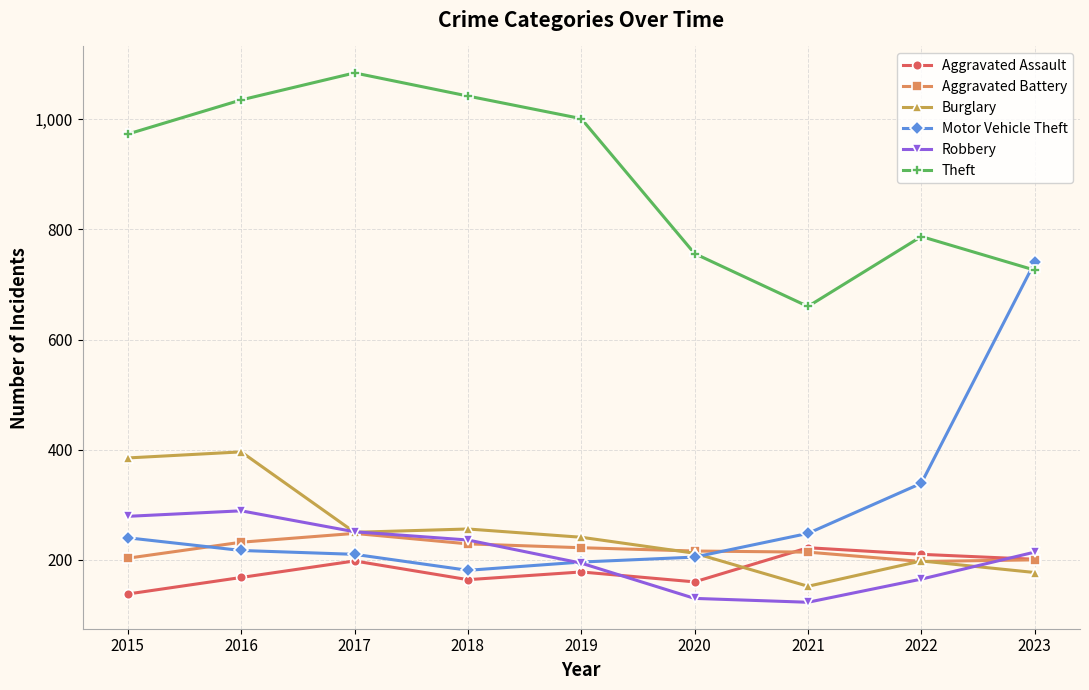

Between which two adjacent categories do Aggravated Assault and Burglary first intersect?

2020 and 2021